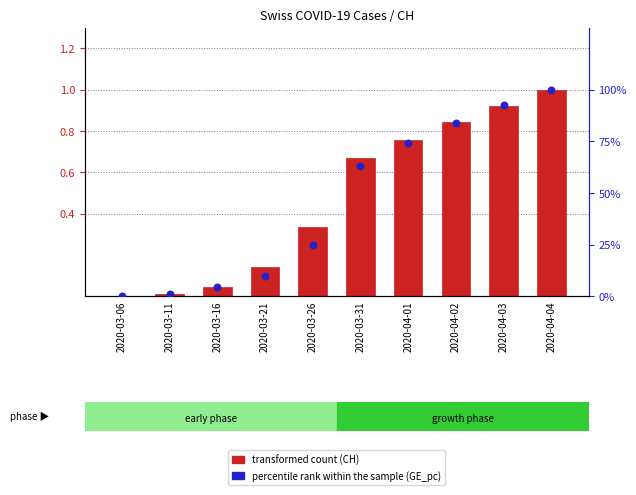

Which series reaches the maximum Y coordinate?

transformed count (CH)